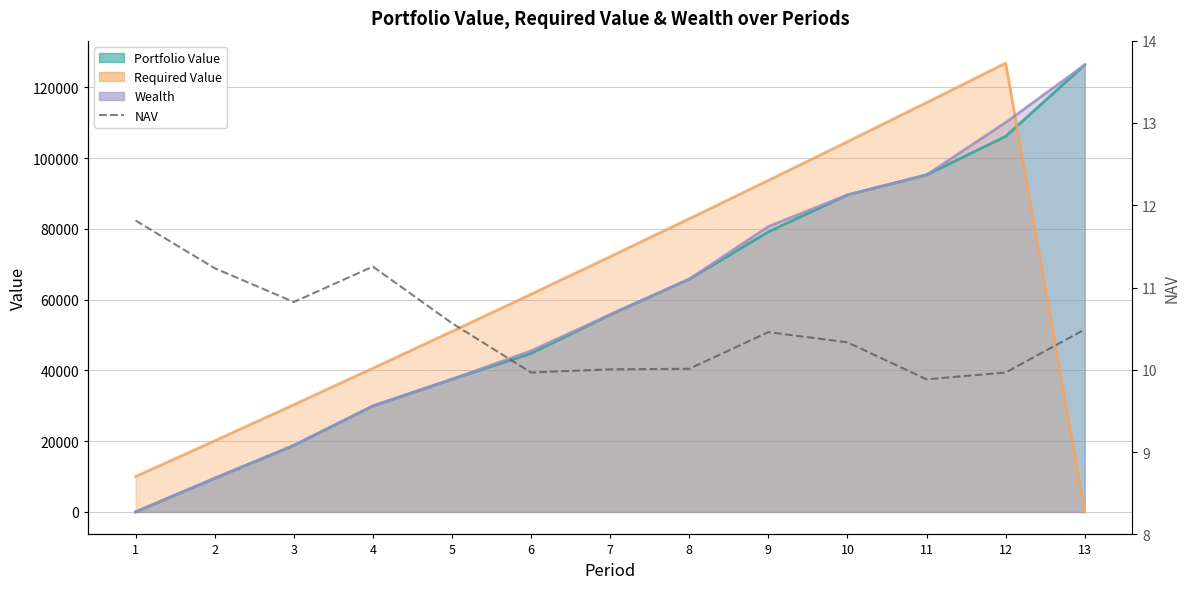

What is the difference between the maximum and minimum values?

1.9